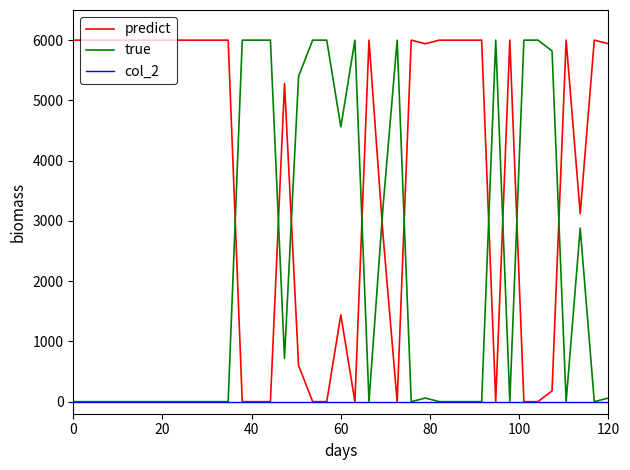

Which series has the largest total across all categories?

predict